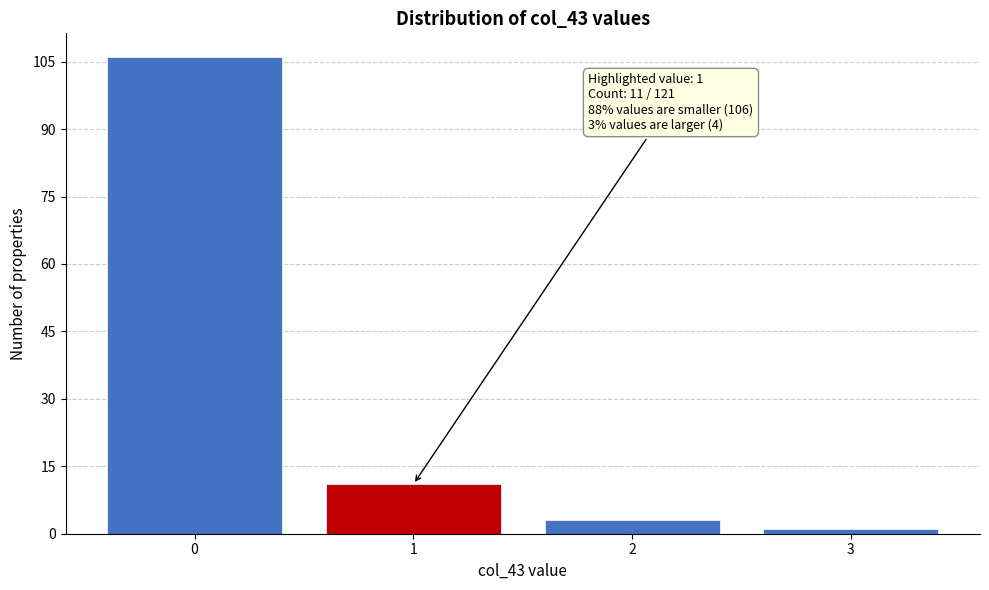

Reading left to right, transcribe all the data shown in this chart.

0=106	1=11	2=3	3=1